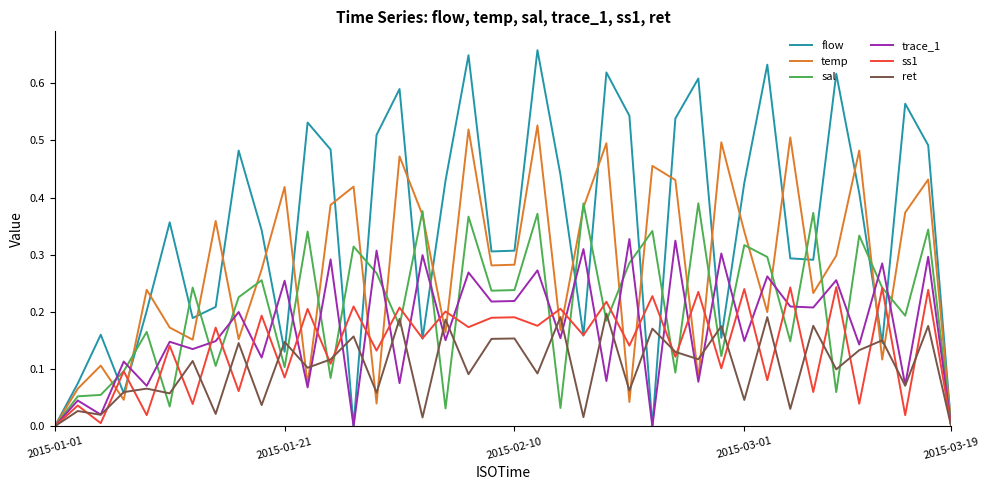

Rank the series by their maximum value, from lowest to highest.

ret, ss1, trace_1, sal, temp, flow